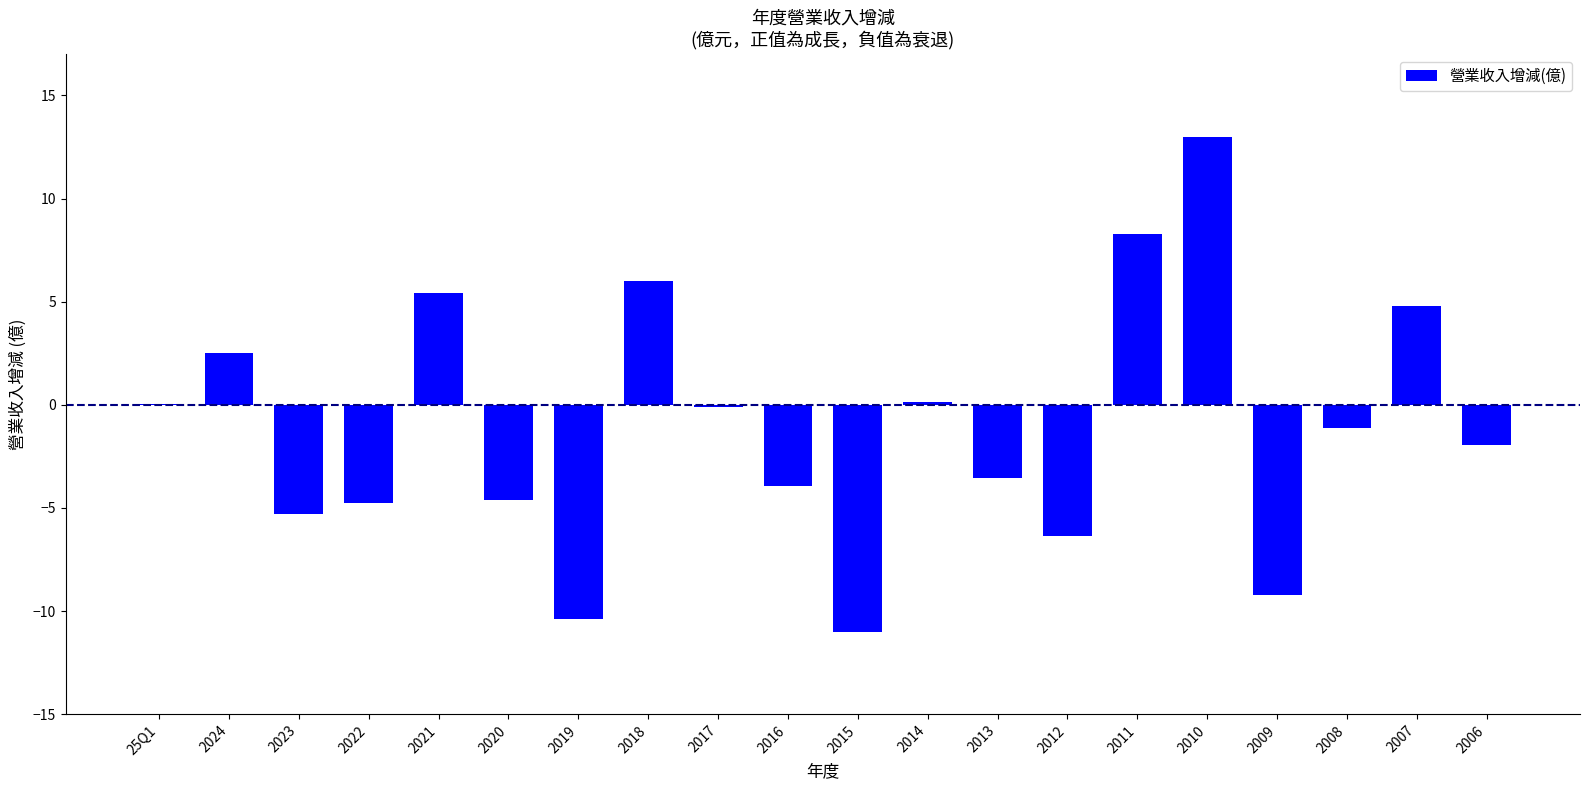

What is the average value?

-1.1